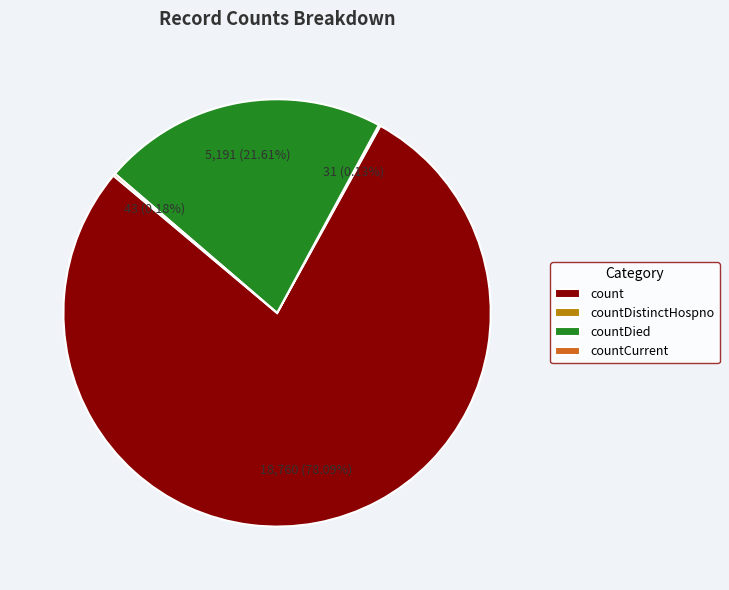

Which slice represents more than half of the pie?

count